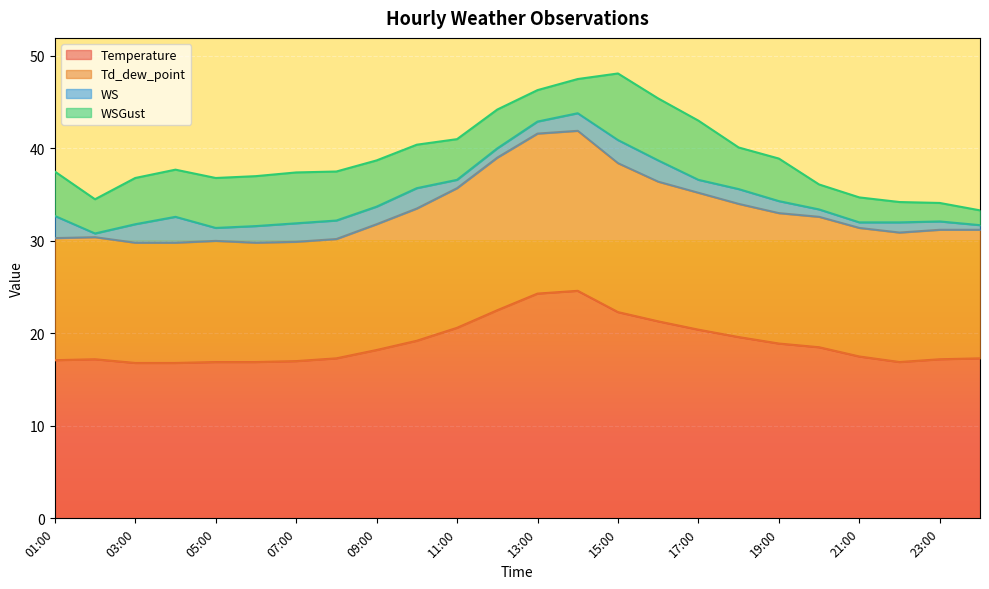

Read the Temperature value at 15:00.

22.3